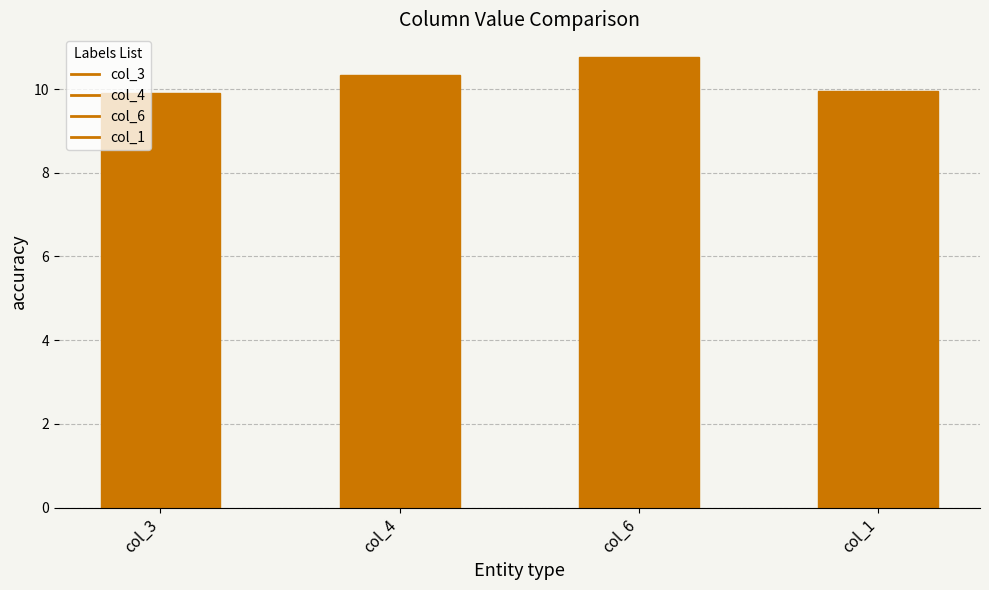

What is the total value across all series at 1?

40.6